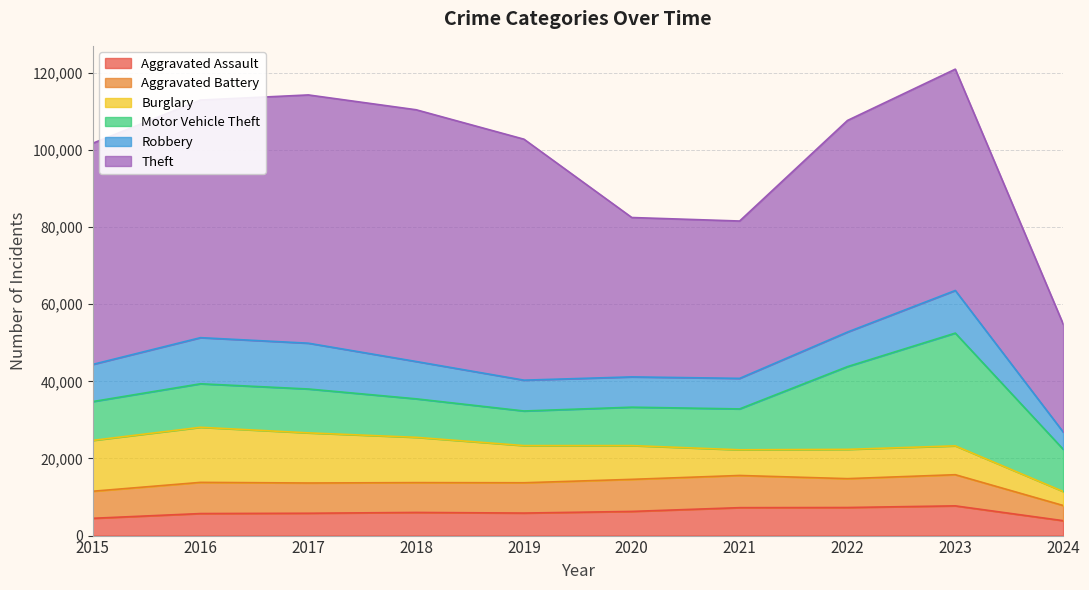

What is the difference between the highest and lowest values at 2015?

52871